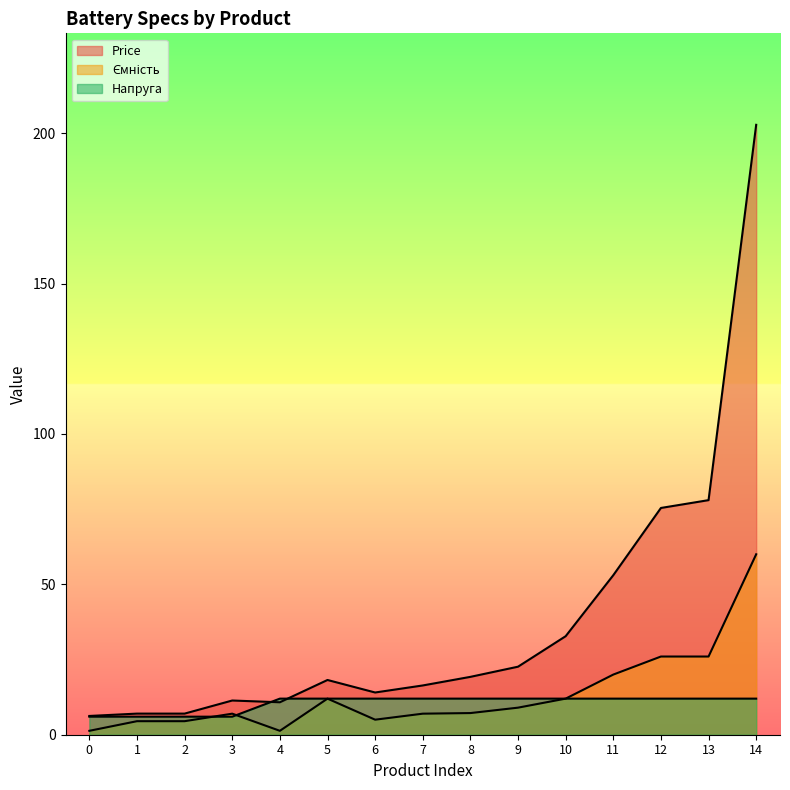

Does the chart have visible grid lines?

No